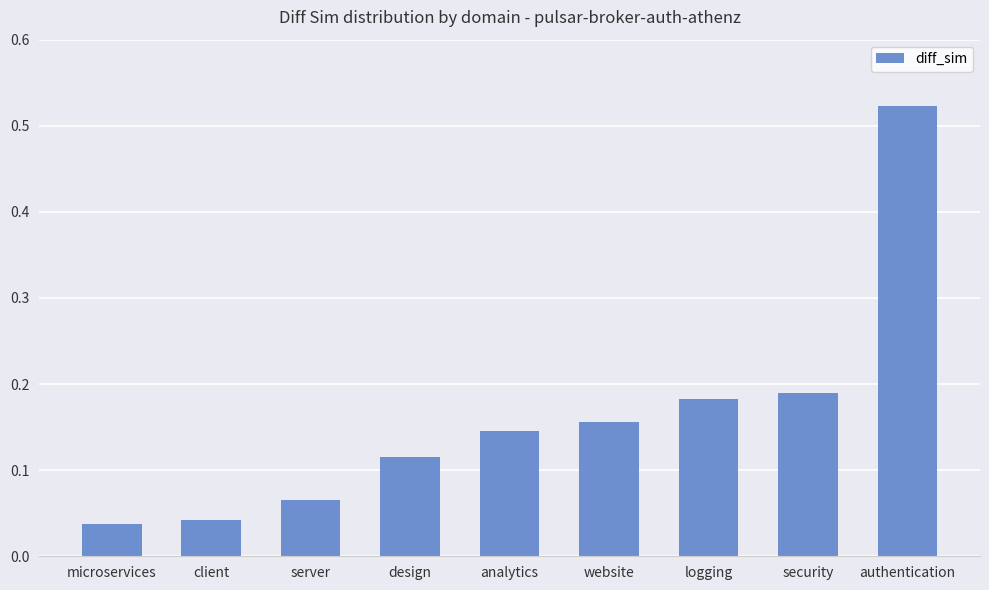

The value at website is 0.0. True or false?

False